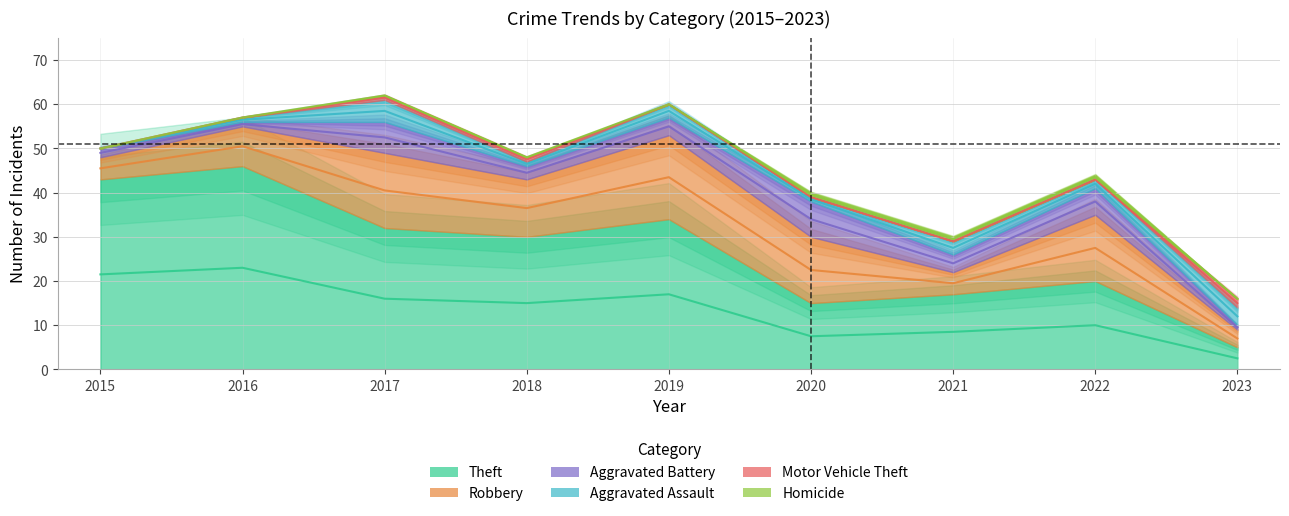

Rank the series at 2016 from highest to lowest value.

Theft, Robbery, Aggravated Battery, Aggravated Assault, Motor Vehicle Theft, Homicide